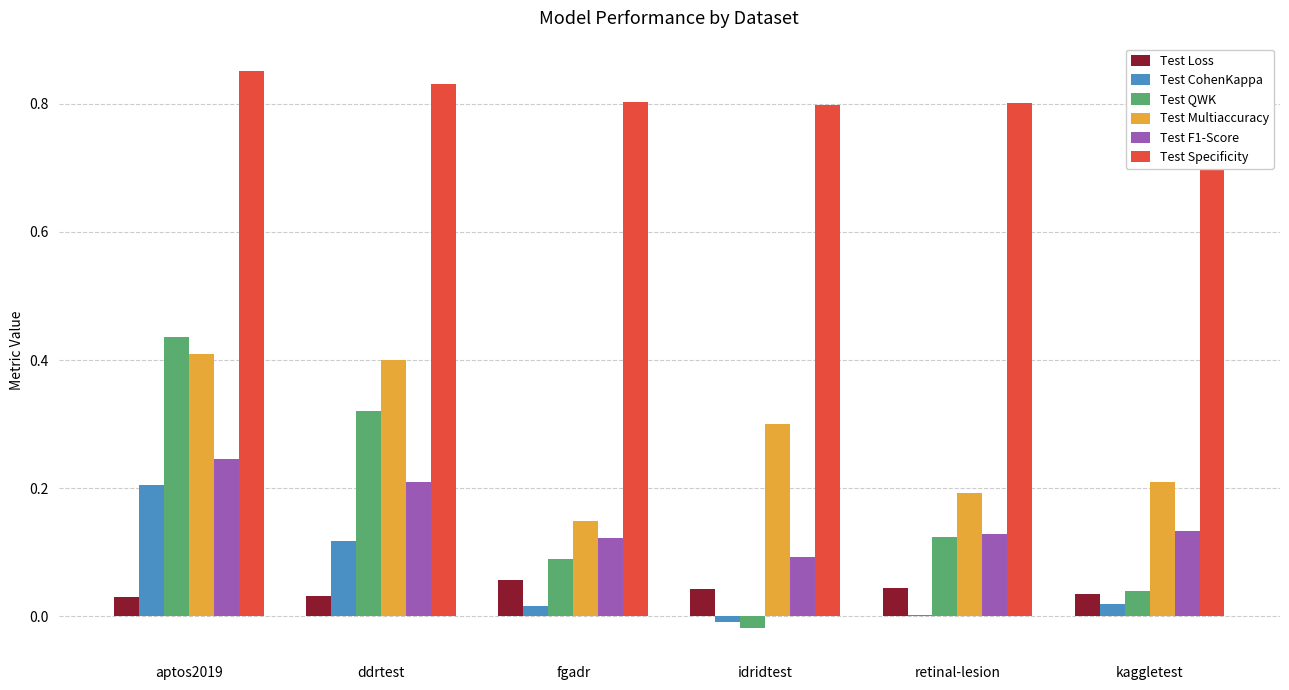

Is the value of Test Specificity at aptos2019 greater than the value of Test F1-Score at kaggletest?

Yes